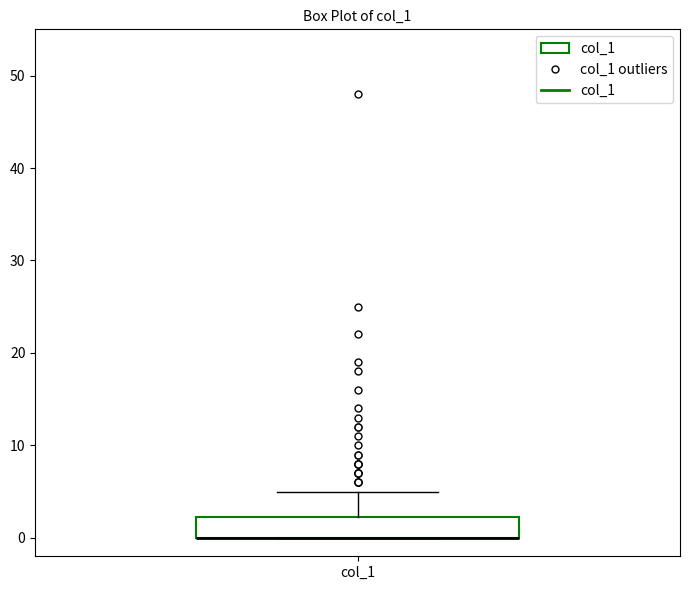

Transcribe this box plot: give where the median line is, the range the box spans, and where the two whiskers end, as read against the y-axis. The values are not printed on the chart, so give them approximately, as read against the axis.

median 0 (drawn on the box's lower edge), box 0 to 2, whiskers 0 to 5